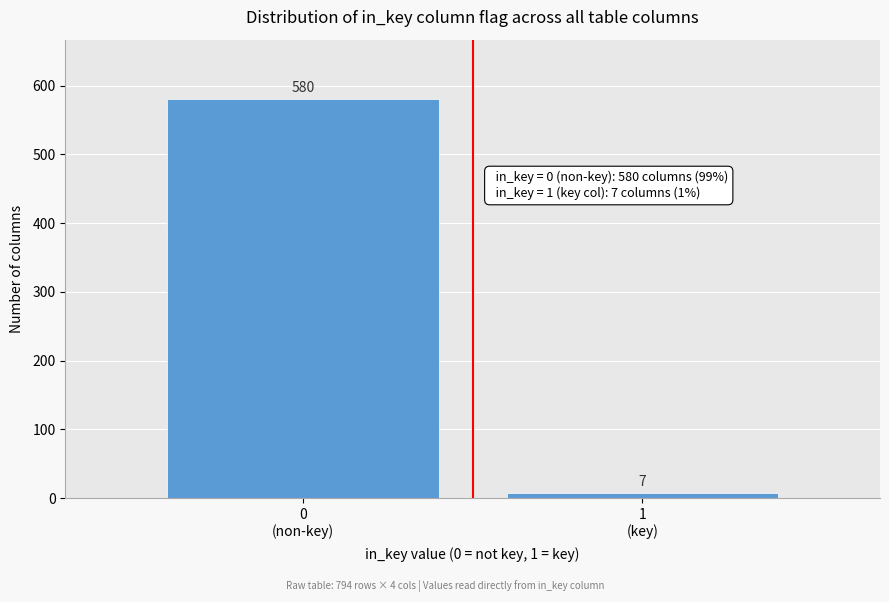

Reading left to right, what are all the values shown in this chart?

580	7